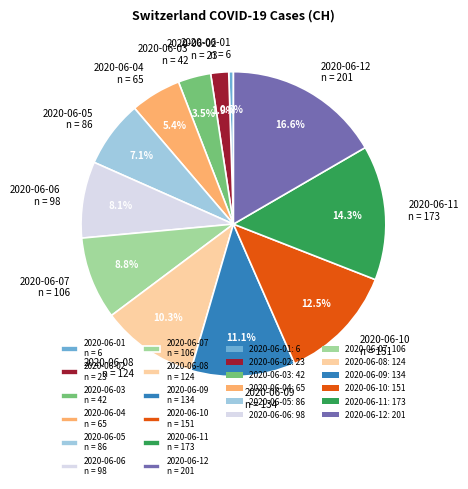

What percentage is the 2020-06-11 slice, to the nearest percent?

14%